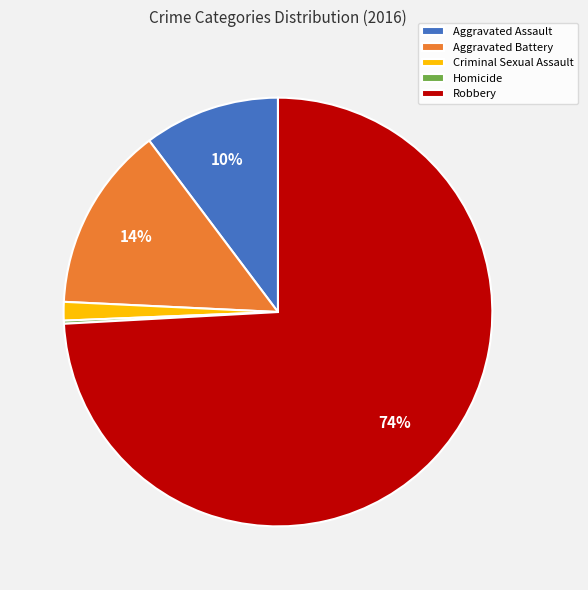

Which slice is the largest?

Robbery